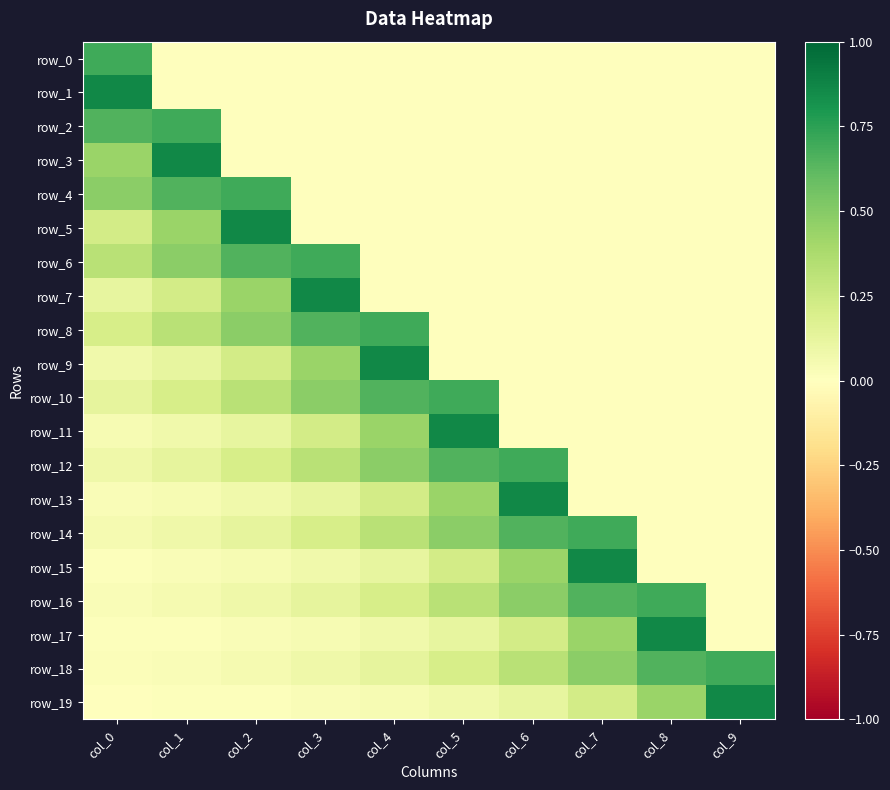

Is it true that row_16 equals 0.5 at col_5?

False